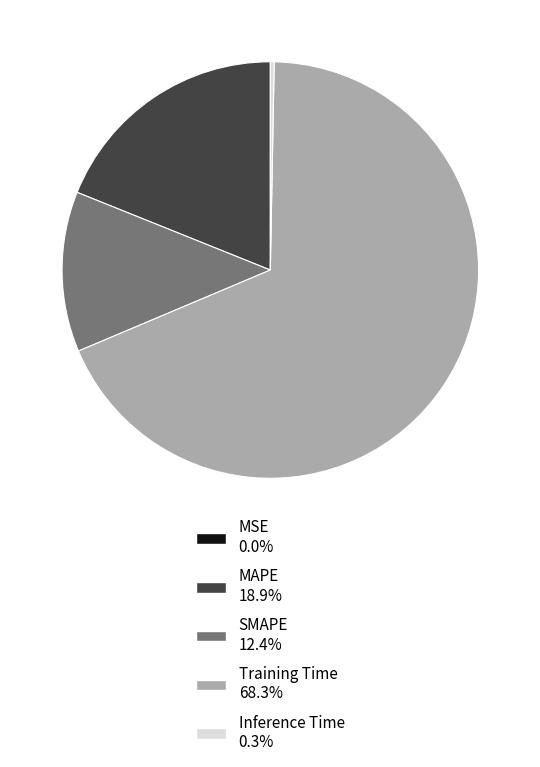

Combined, do Training Time and Inference Time account for over 50%?

Yes